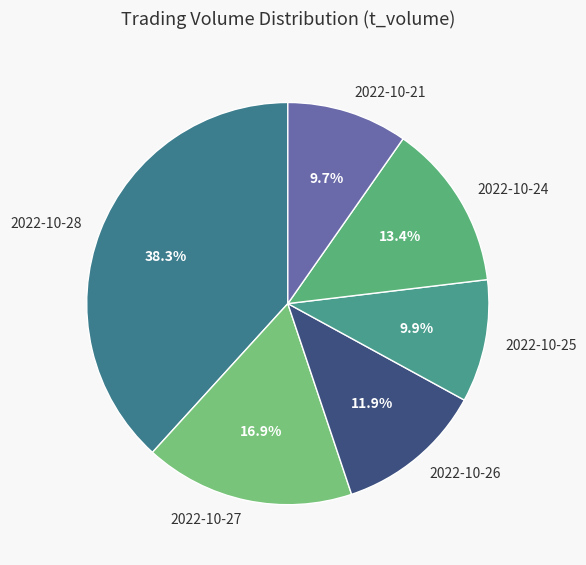

What is the largest slice in the pie chart?

2022-10-28